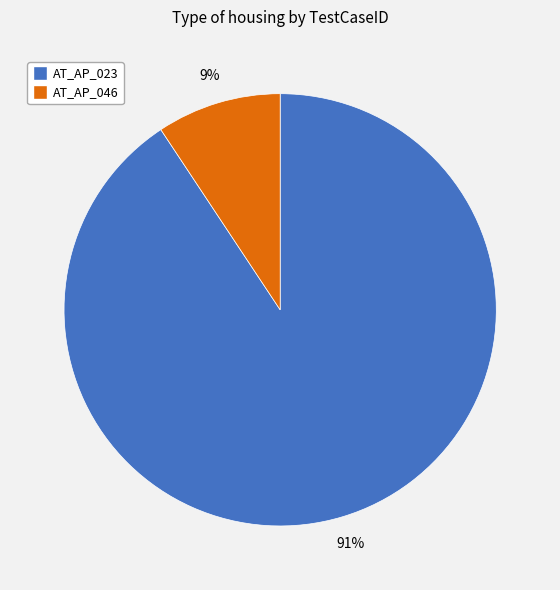

How many segments does this pie chart have?

2